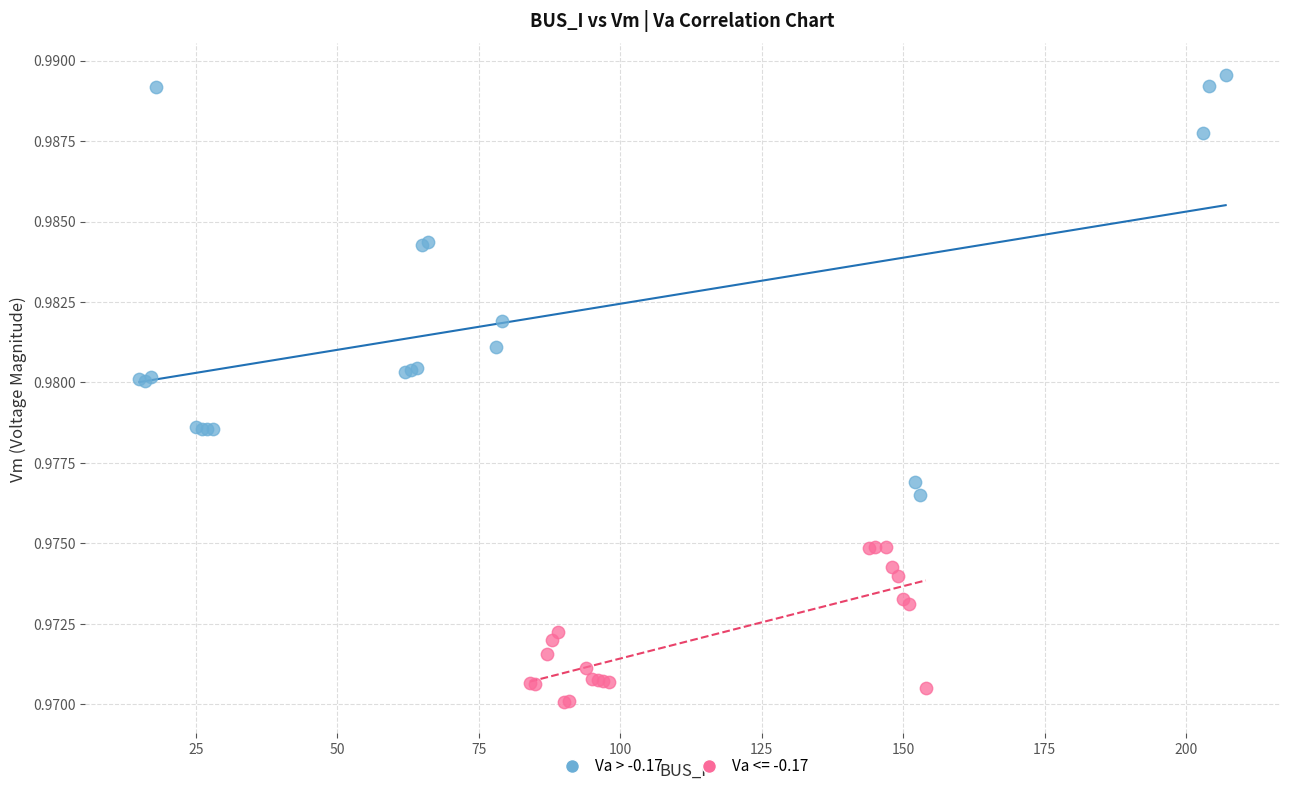

Which series has the widest spread of Y values?

Va > -0.17